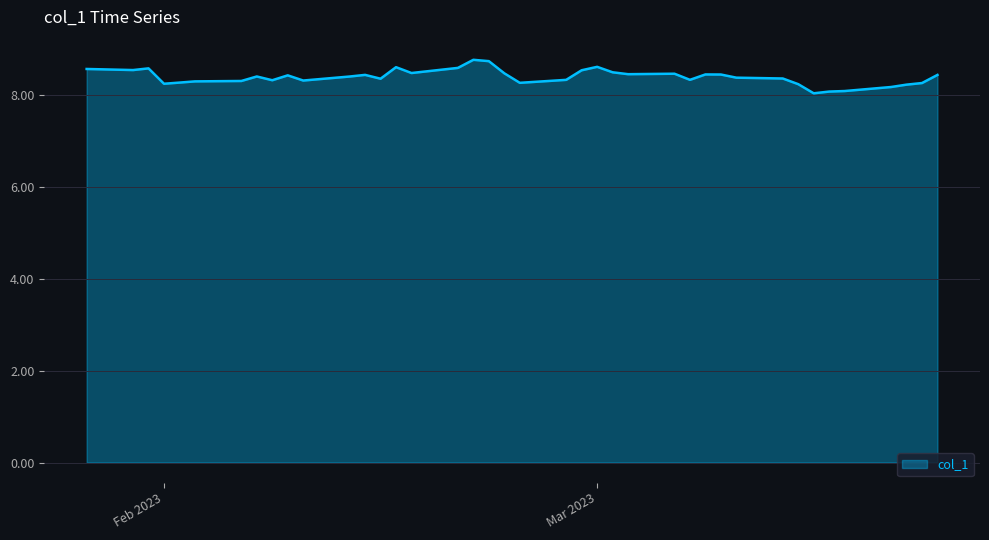

What is the difference between the maximum and minimum values?

0.7